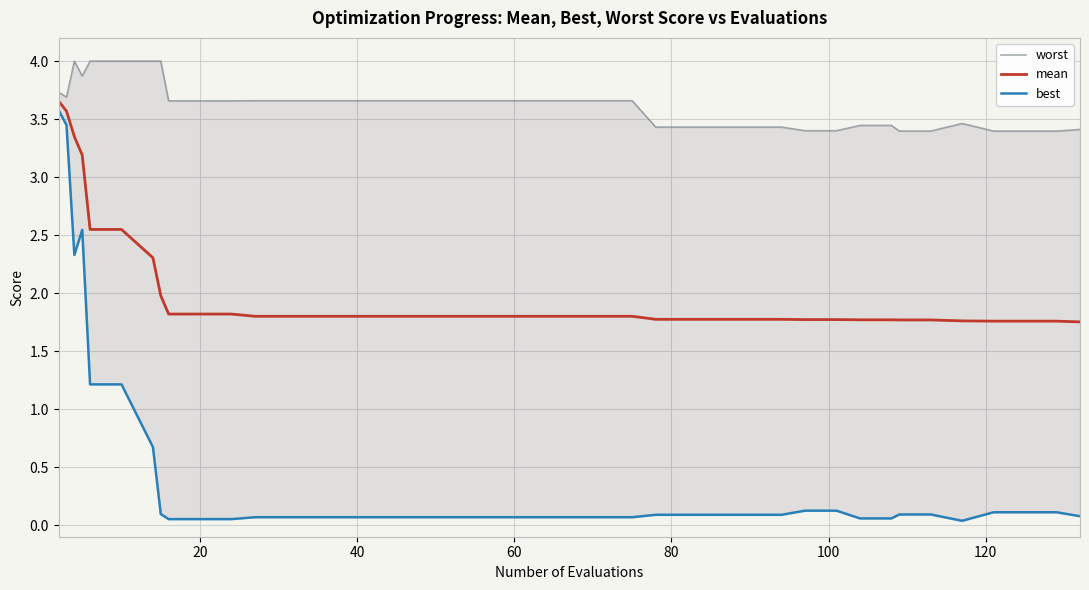

At how many categories does at least one series exceed 0?

40